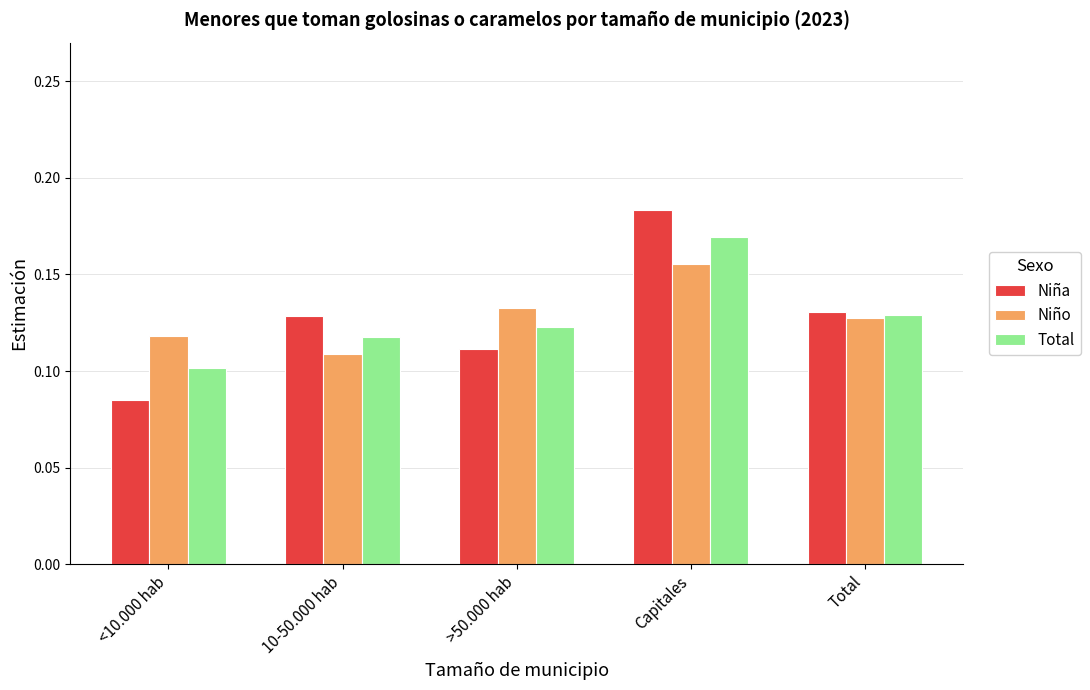

Which series changed the most between <10.000 hab and Capitales?

Niña